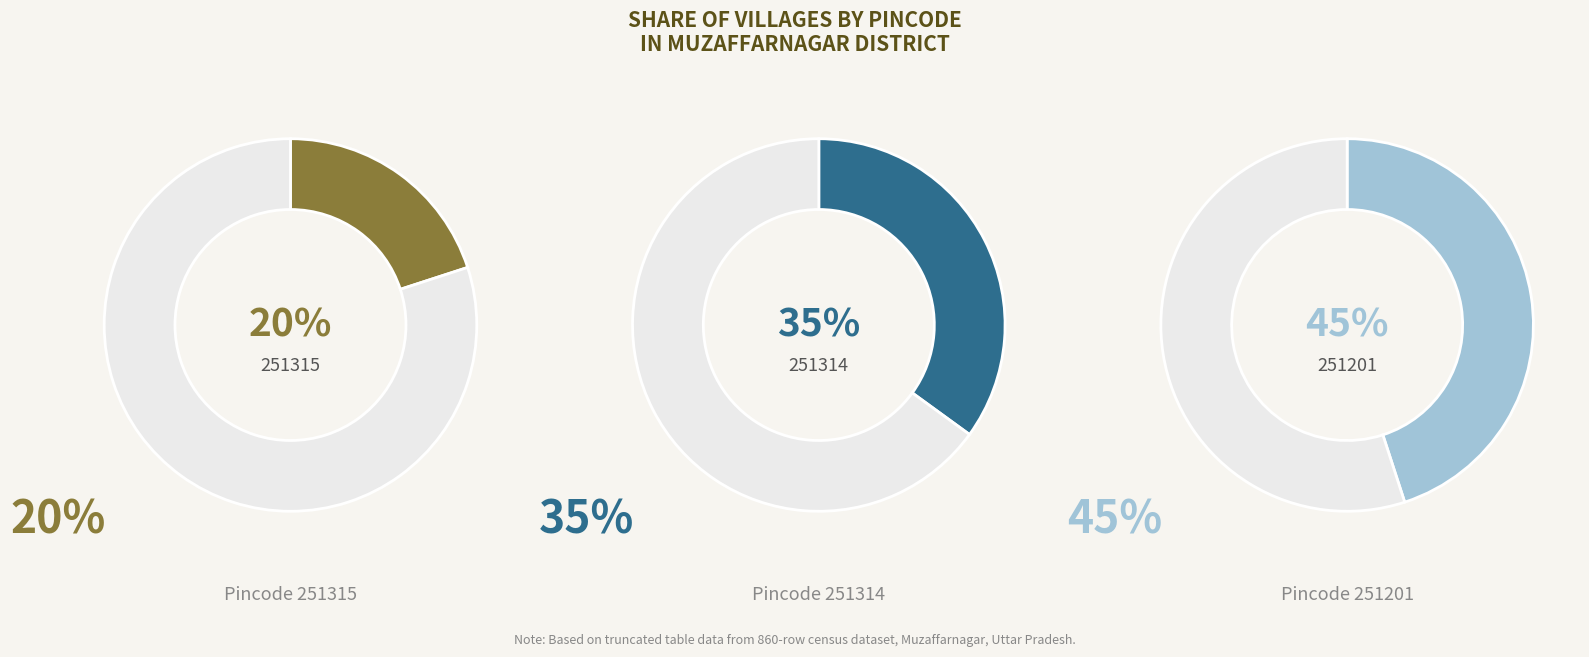

How many segments does this pie chart have?

3